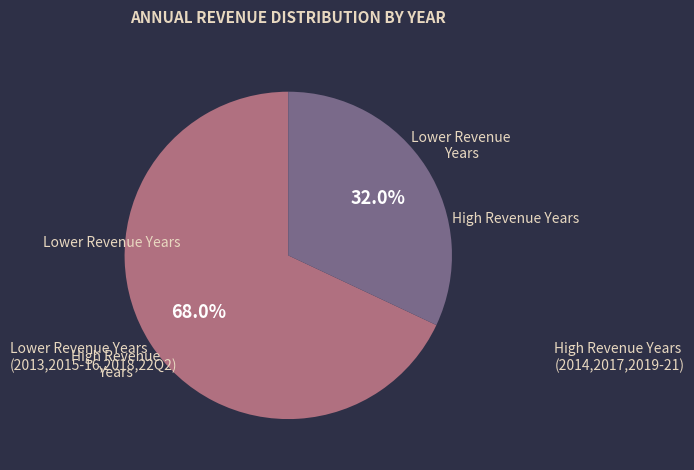

How many segments does this pie chart have?

2